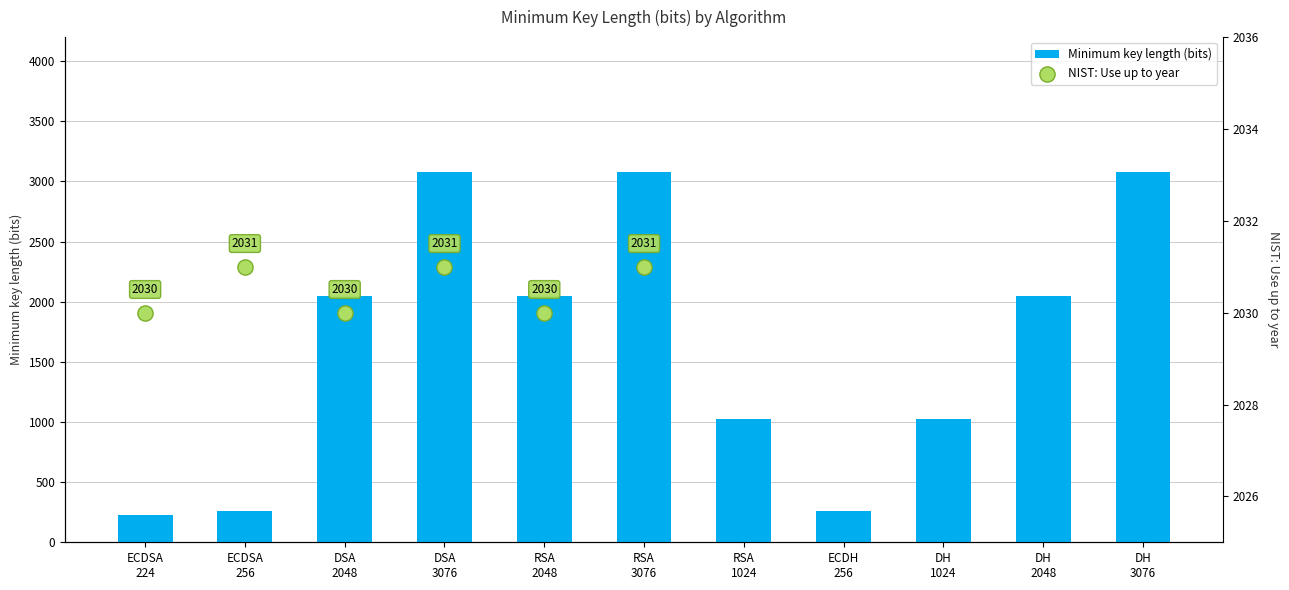

What is the ratio of the value at RSA
1024 to the value at ECDH
256?

4.0